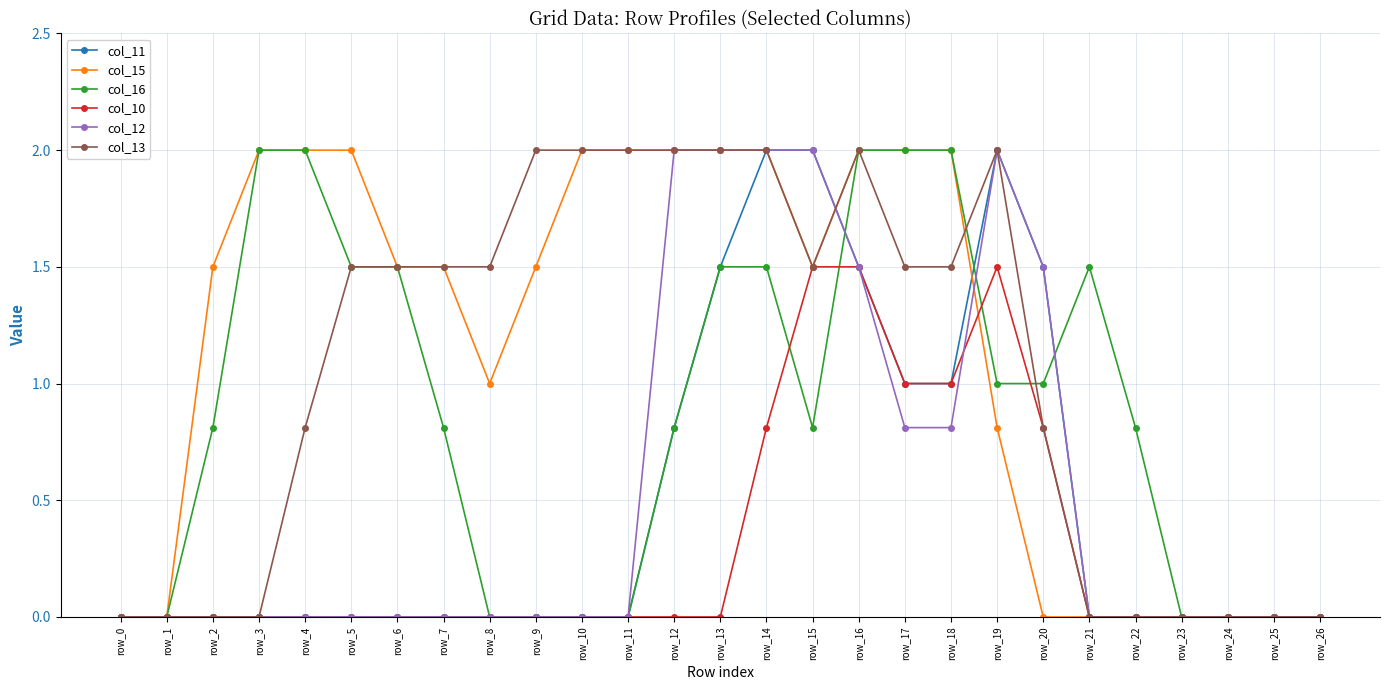

How many values in the col_13 series are below 1?

12